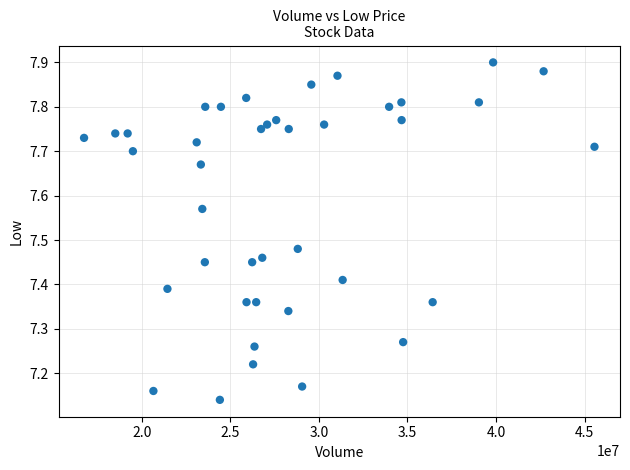

What is the range of X values (max minus min)?

28815442.0